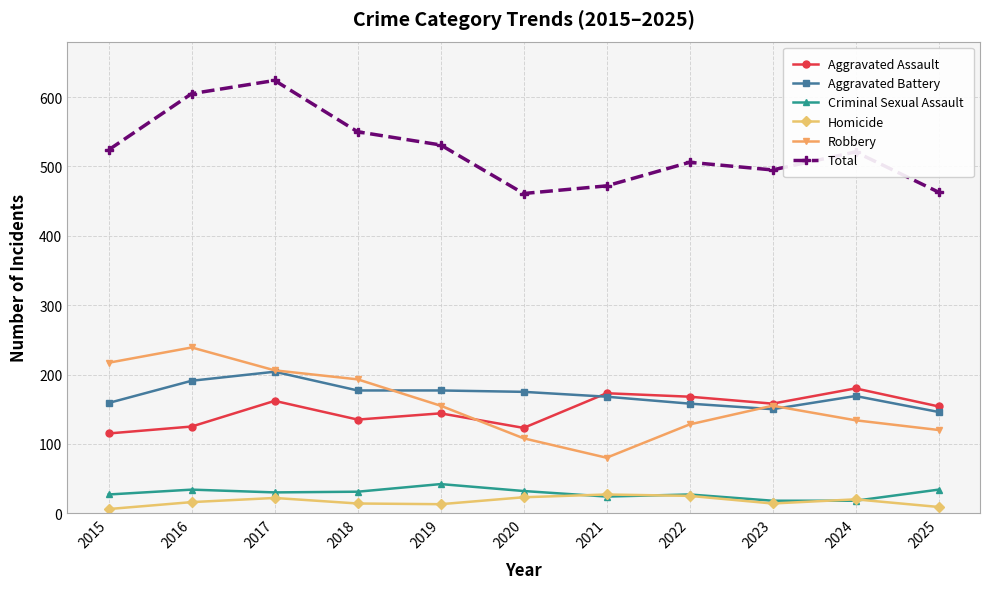

Where is the first local maximum for Total?

2017